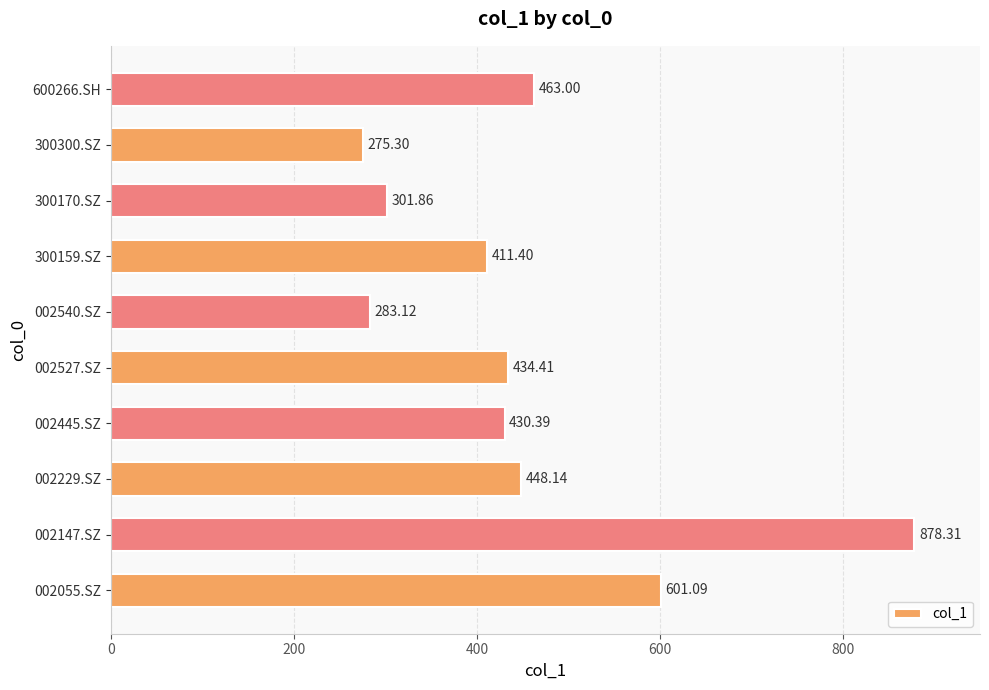

What is the greatest value displayed?

878.3